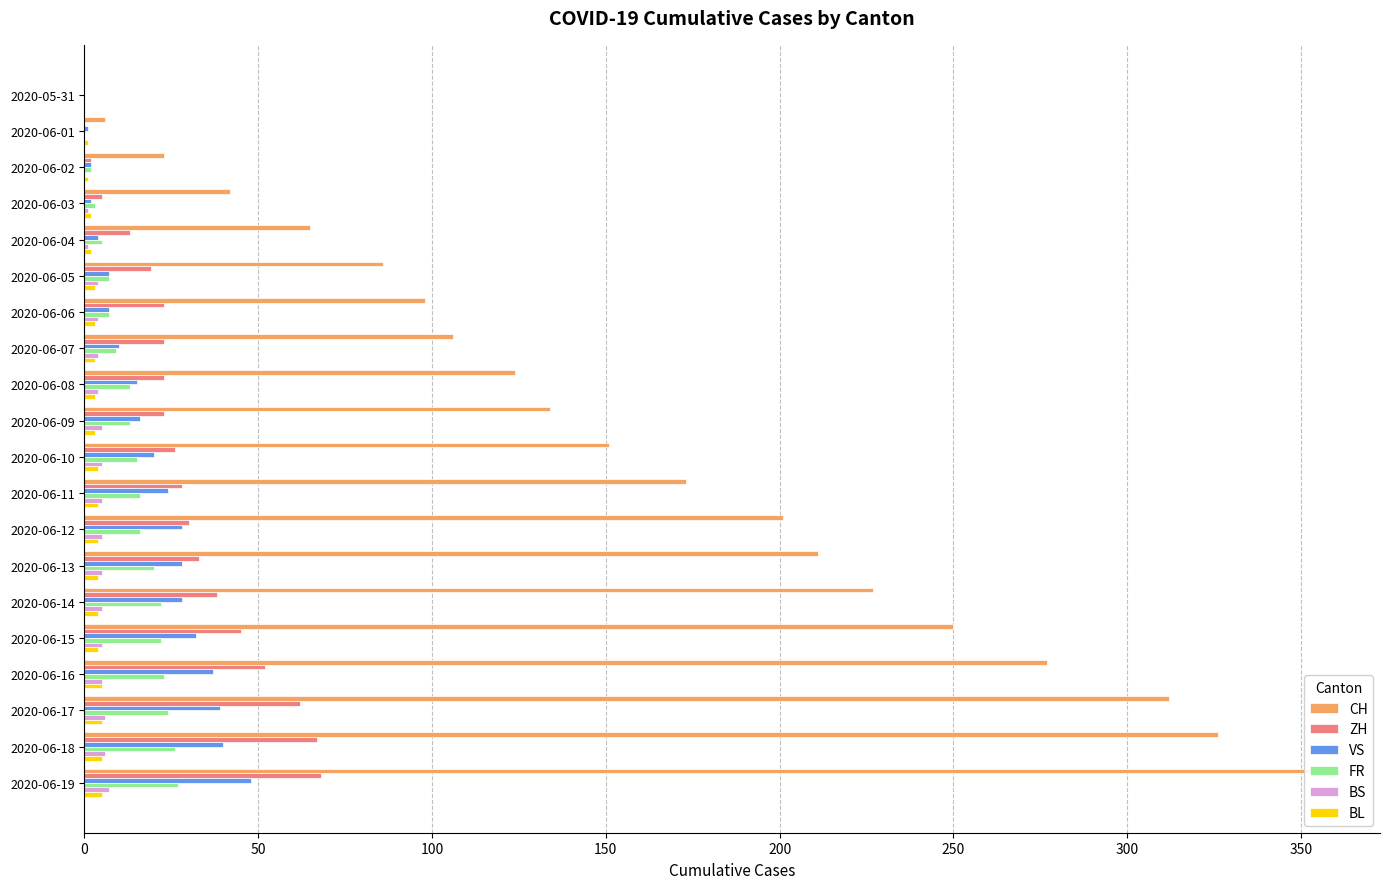

What are all the series names shown in the legend?

CH, ZH, VS, FR, BS, BL